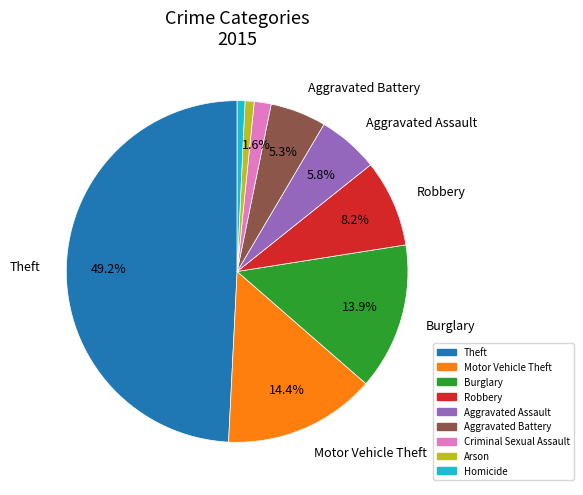

Does Burglary account for over 50% of the chart?

No